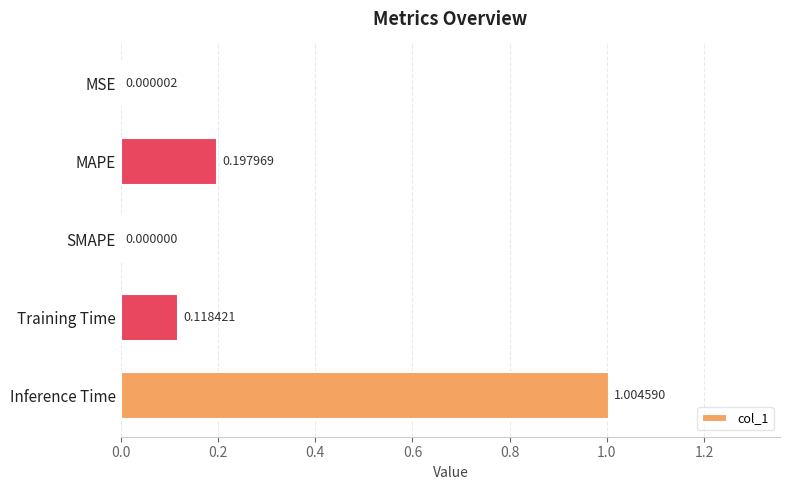

What is the average value?

0.3